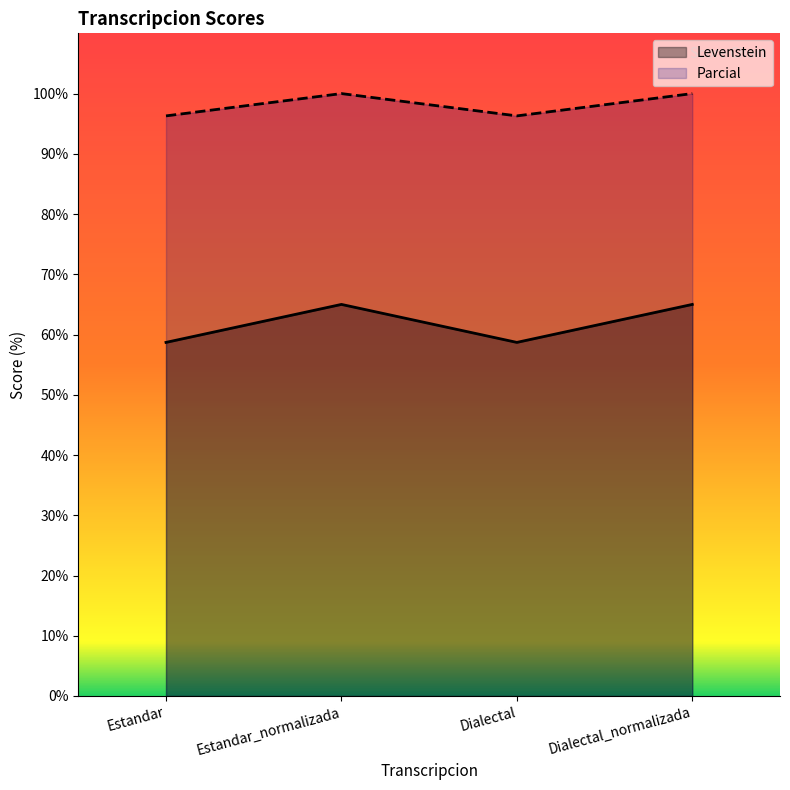

True or false: Parcial has more than 2 points higher than both neighbors.

False